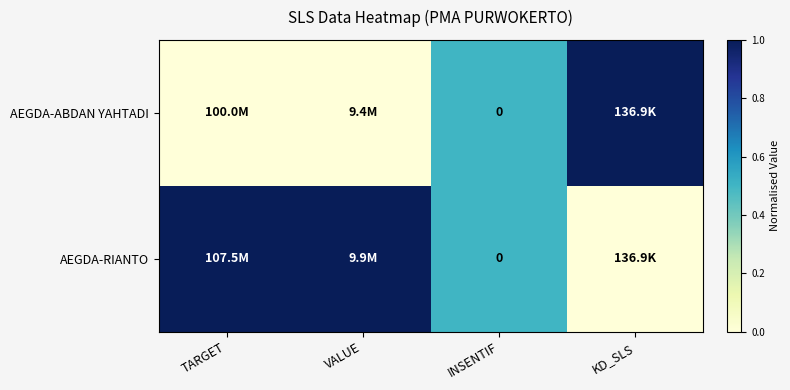

At TARGET, list the series in order from largest to smallest.

AEGDA-RIANTO, AEGDA-ABDAN YAHTADI